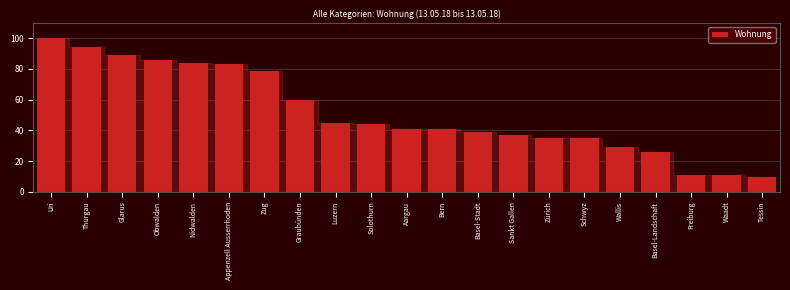

Reading left to right, extract all data points from this chart.

100	94	89	86	84	83	79	60	45	44	41	41	39	37	35	35	29	26	11	11	10